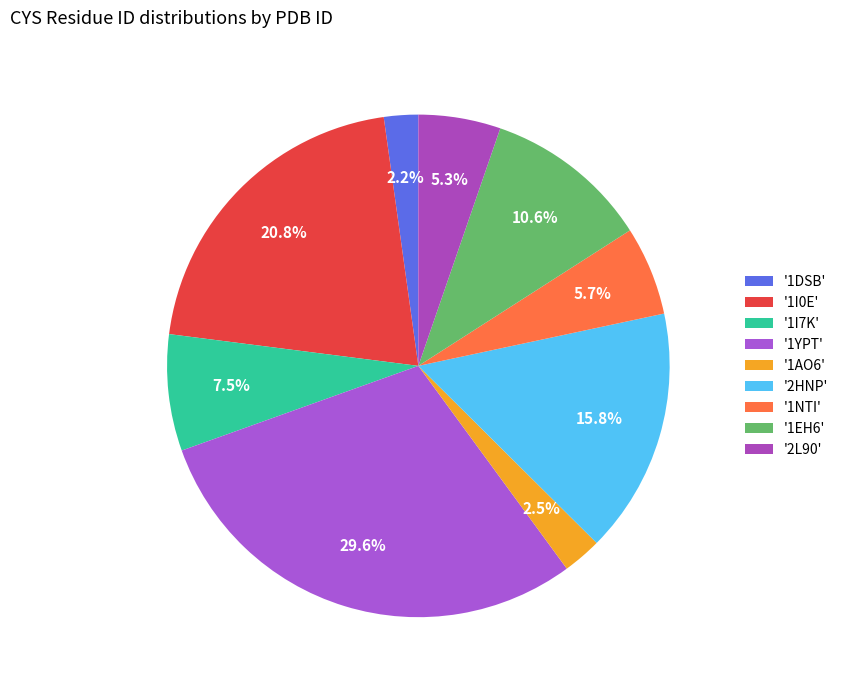

Count the number of slices in the pie.

9